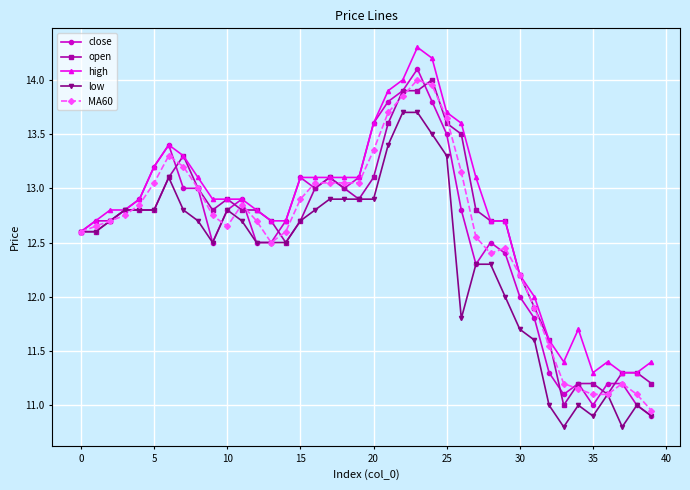

Which series has the widest spread of values?

close